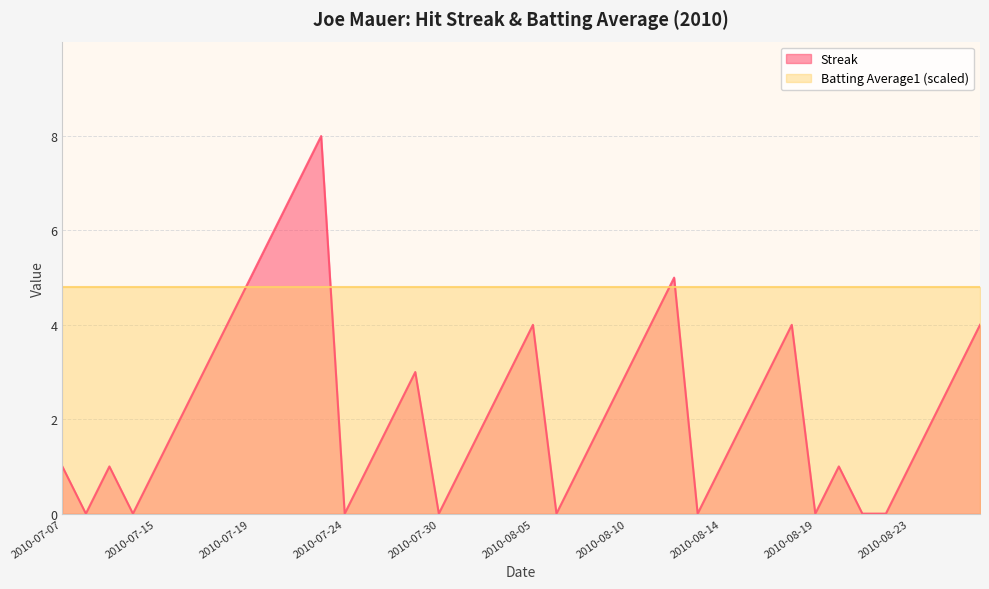

List the labels in order of value, smallest first.

2010-07-08, 2010-07-10, 2010-07-24, 2010-07-30, 2010-08-06, 2010-08-13, 2010-08-19, 2010-08-21, 2010-08-22, 2010-07-07, 2010-07-09, 2010-07-15, 2010-07-26, 2010-07-31, 2010-08-07, 2010-08-14, 2010-08-20, 2010-08-23, 2010-07-16, 2010-07-27, 2010-08-03, 2010-08-08, 2010-08-15, 2010-08-24, 2010-07-17, 2010-07-28, 2010-08-04, 2010-08-10, 2010-08-17, 2010-08-25, 2010-07-18, 2010-08-05, 2010-08-11, 2010-08-18, 2010-08-26, 2010-07-19, 2010-08-12, 2010-07-20, 2010-07-22, 2010-07-23